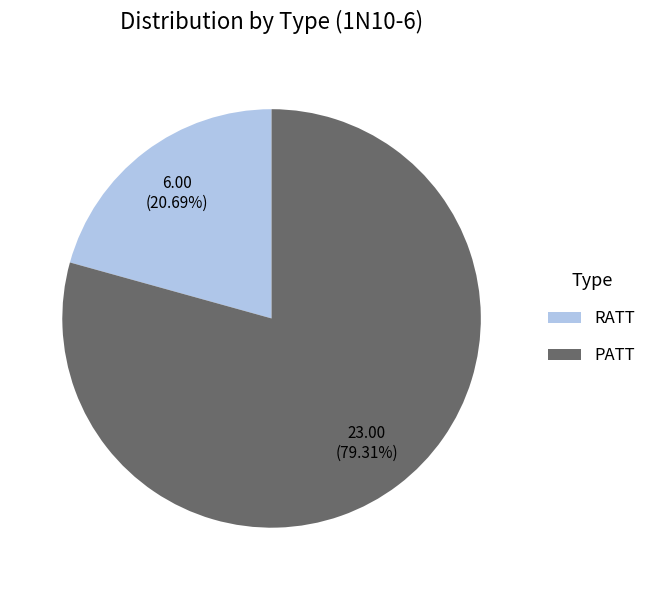

To the nearest percent, what percentage of the pie is RATT?

21%